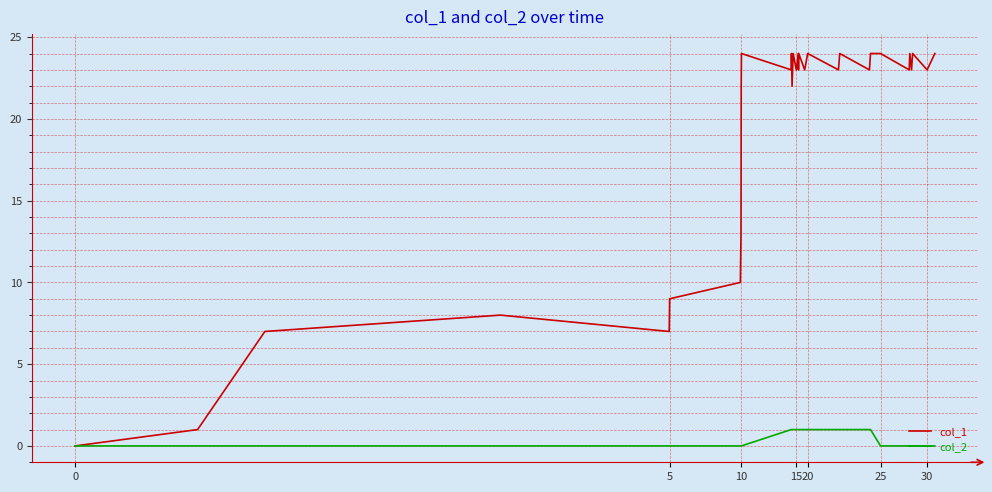

Rank the series by their average value, from highest to lowest.

col_1, col_2